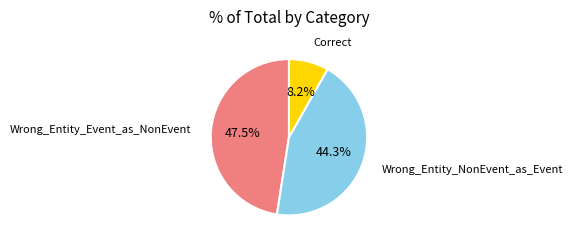

Rank the categories by value from lowest to highest.

Correct, Wrong_Entity_NonEvent_as_Event, Wrong_Entity_Event_as_NonEvent